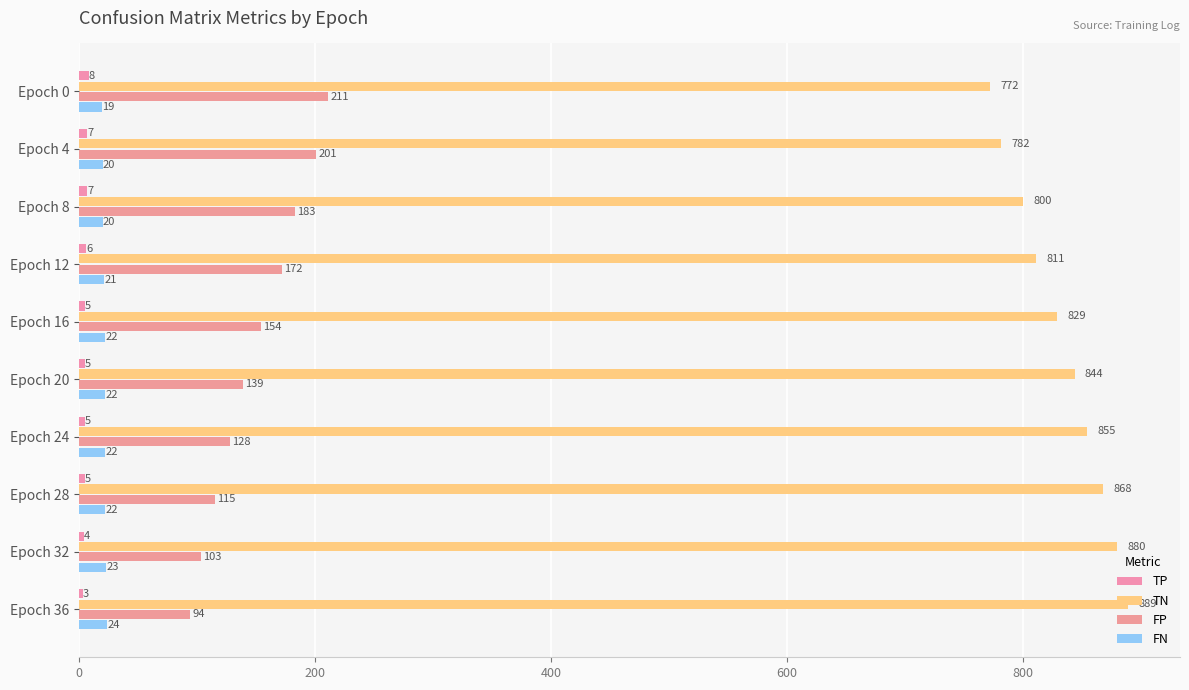

List the labels in order of FP value, largest first.

Epoch 0, Epoch 4, Epoch 8, Epoch 12, Epoch 16, Epoch 20, Epoch 24, Epoch 28, Epoch 32, Epoch 36